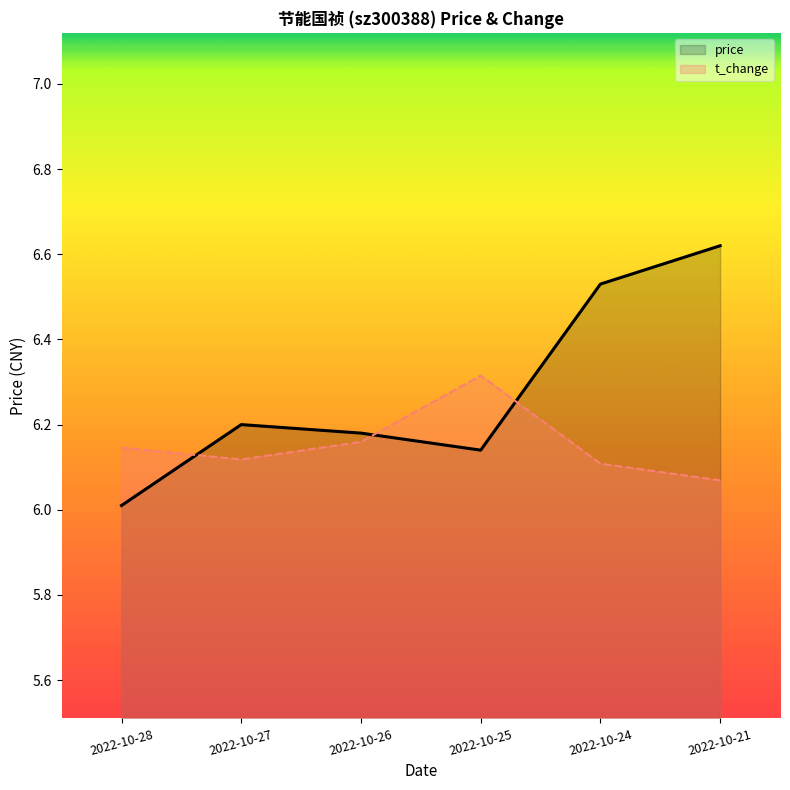

Reading right to left, transcribe all the data shown in this chart.

price: 2022-10-21=6.6	2022-10-24=6.5	2022-10-25=6.1	2022-10-26=6.2	2022-10-27=6.2	2022-10-28=6.0
t_change: 2022-10-21=6.1	2022-10-24=6.1	2022-10-25=6.3	2022-10-26=6.2	2022-10-27=6.1	2022-10-28=6.1